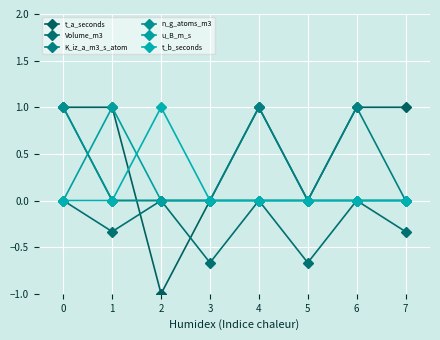

What is the greatest value displayed?

1.0